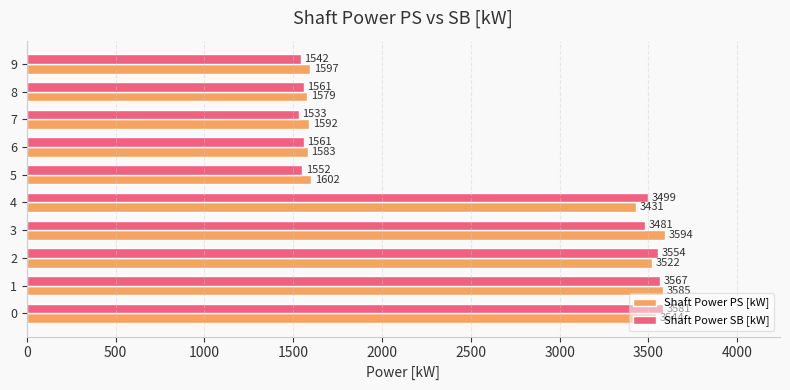

What is the difference between the highest and lowest values at 7?

59